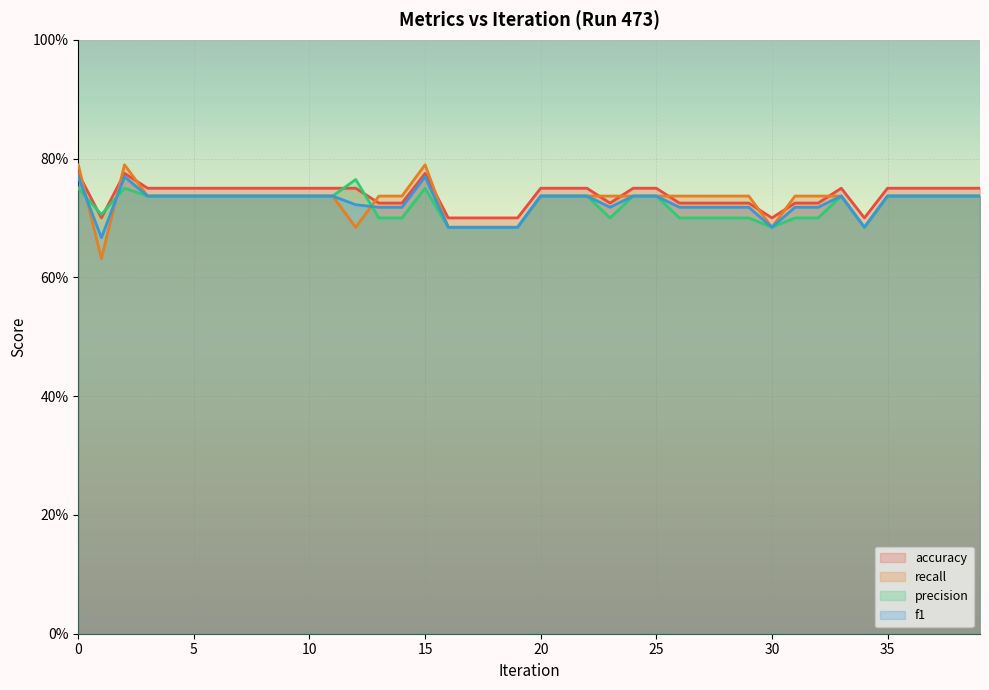

Is it true that accuracy equals 0.4 at 2?

False